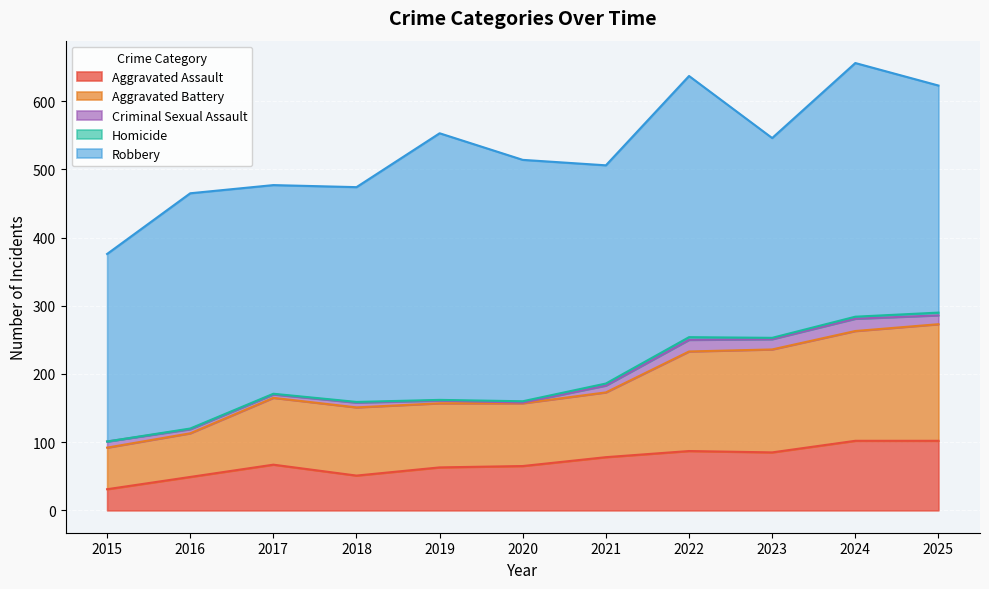

Reading left to right, list all the values displayed in this chart.

Aggravated Assault: 31	49	67	51	63	65	78	87	85	102	102
Aggravated Battery: 61	64	98	100	94	92	95	146	151	161	171
Criminal Sexual Assault: 9	6	5	7	4	1	10	17	15	18	13
Homicide: 0	1	1	1	1	2	3	4	2	3	4
Robbery: 275	345	306	315	391	354	320	383	293	372	333